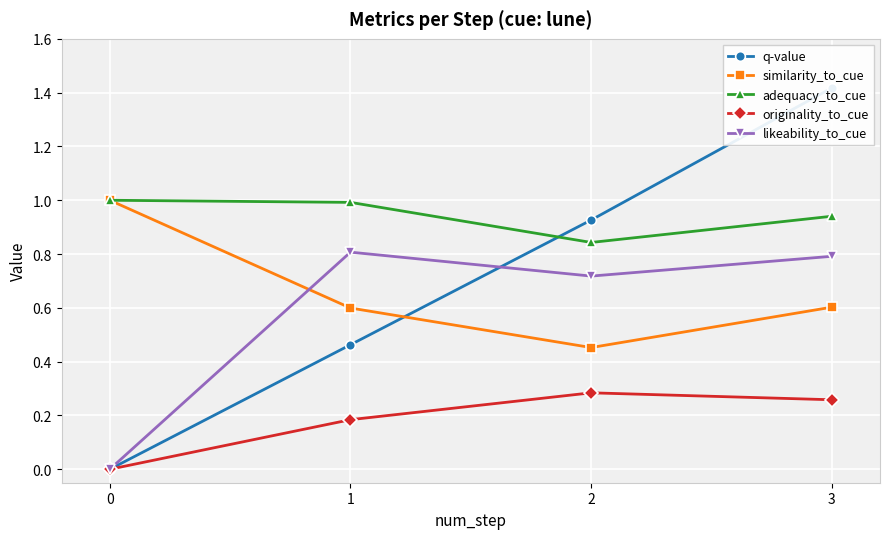

What is the difference between the likeability_to_cue values at 2 and 1?

0.1